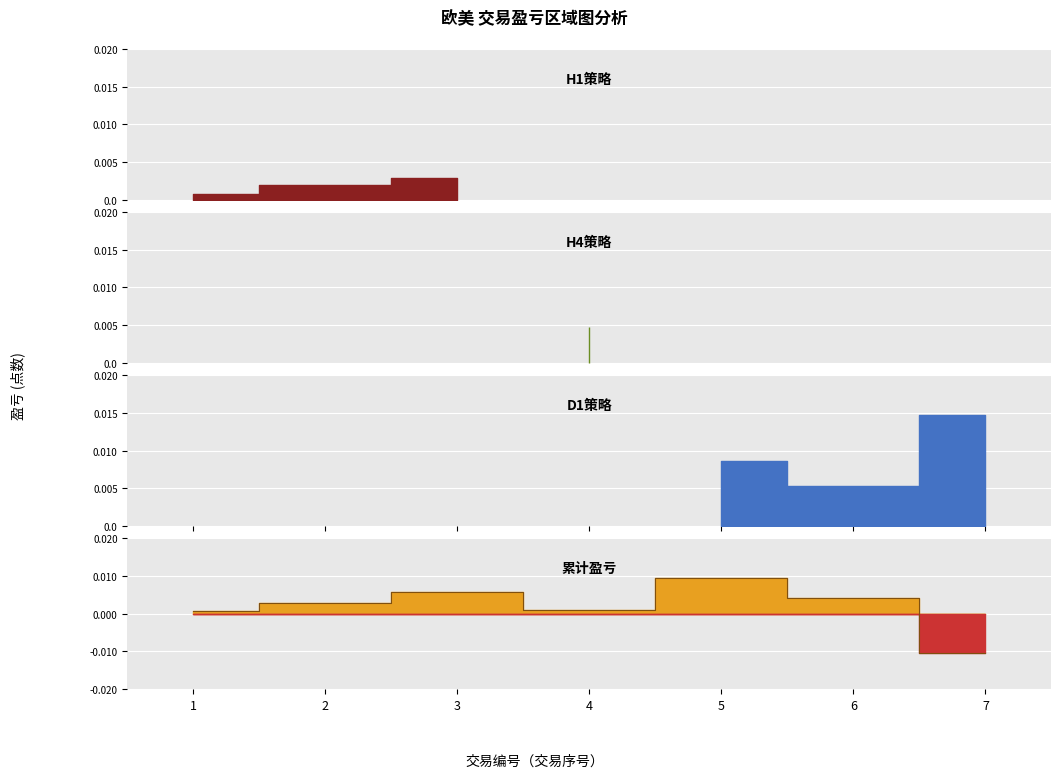

Which label corresponds to the smallest value in the chart?

7